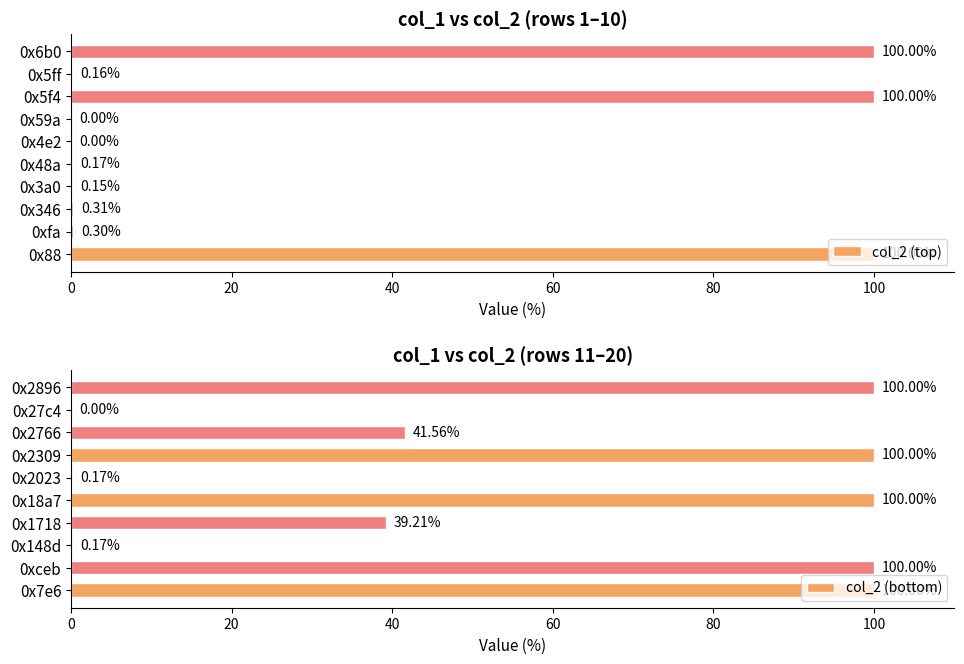

What is the sum of all col_2 (bottom) values?

581.1